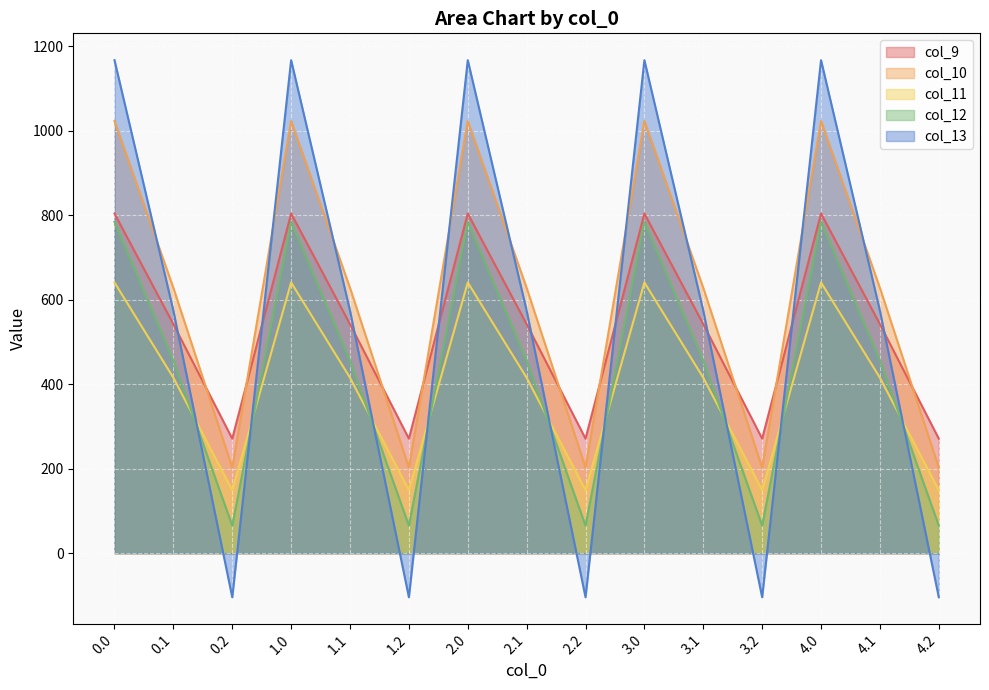

What is the sum of the col_10 values at 2.1 and 4.1?

1256.3